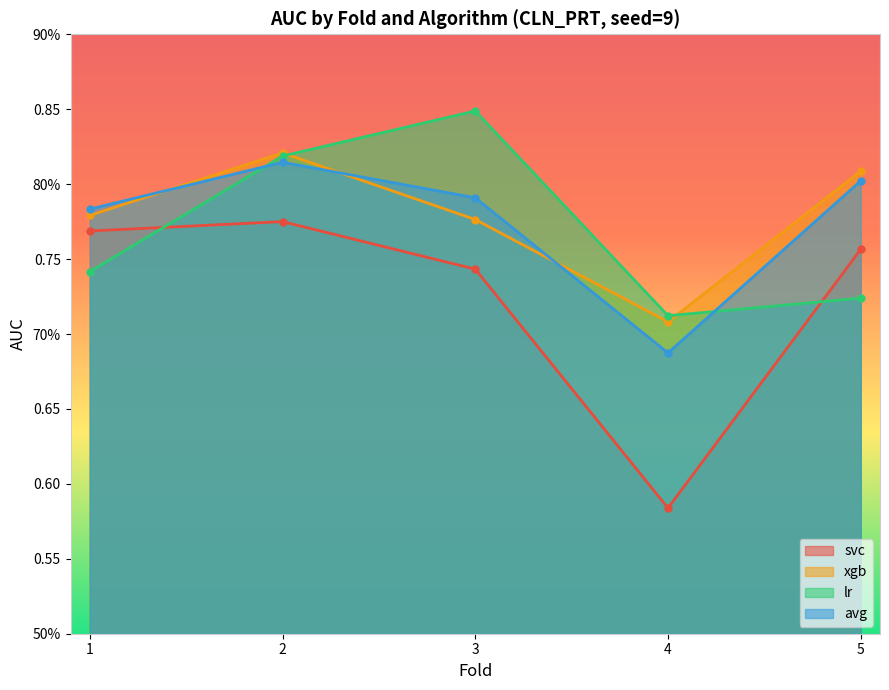

What are all the series names shown in the legend?

svc, xgb, lr, avg